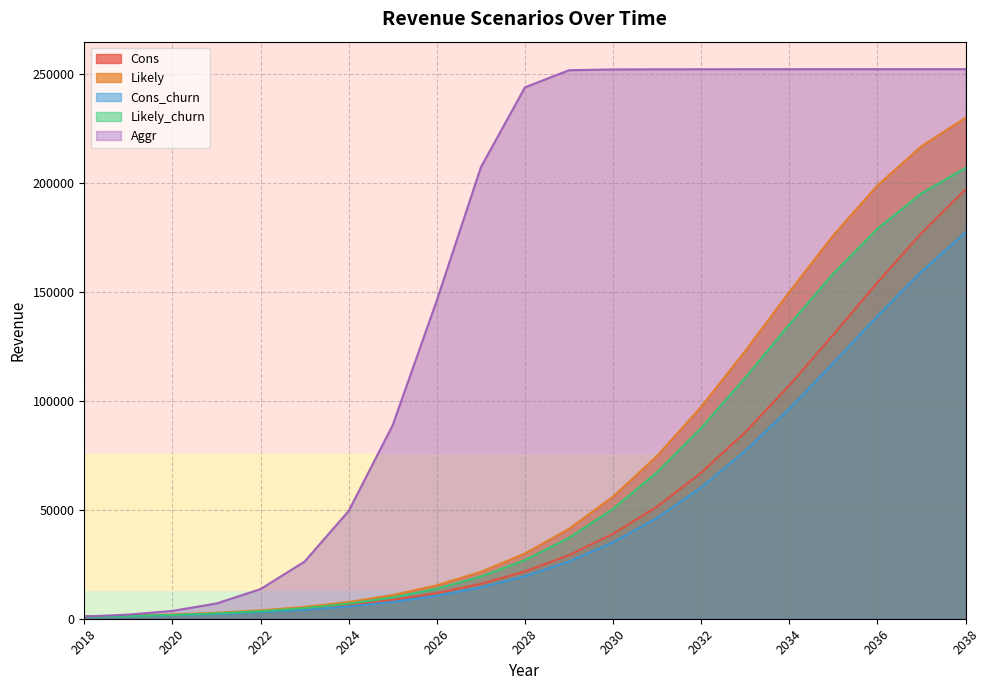

Reading left to right, list all the values displayed in this chart.

Cons: 998.4	1334.4	1824.0	2467.2	3369.6	4598.4	6292.8	8601.6	11745.6	15988.8	21681.6	29164.8	38952.0	51422.4	66926.4	85564.8	107001.6	130329.6	154180.8	176865.6	196862.4
Likely: 998.4	1396.8	1920.0	2726.4	3844.8	5428.8	7689.6	10872.0	15336.0	21513.6	29918.4	41232.0	56001.6	74702.4	97214.4	122822.4	149851.2	175905.6	198686.4	216720.0	229747.2
Cons_churn: 888.0	1195.2	1622.4	2208.0	3009.6	4132.8	5635.2	7728.0	10555.2	14371.2	19488.0	26227.2	35044.8	46276.8	60211.2	76987.2	96283.2	117292.8	138753.6	159168.0	177172.8
Likely_churn: 888.0	1248.0	1708.8	2448.0	3446.4	4872.0	6916.8	9758.4	13776.0	19339.2	26913.6	37084.8	50390.4	67214.4	87465.6	110539.2	134860.8	158284.8	178795.2	195048.0	206755.2
Aggr: 998.4	1891.2	3604.8	7008.0	13598.4	26232.0	49420.8	88819.2	145963.2	207024.0	243686.4	251548.8	251904.0	251966.4	251995.2	252014.4	252024.0	252033.6	252033.6	252033.6	252033.6